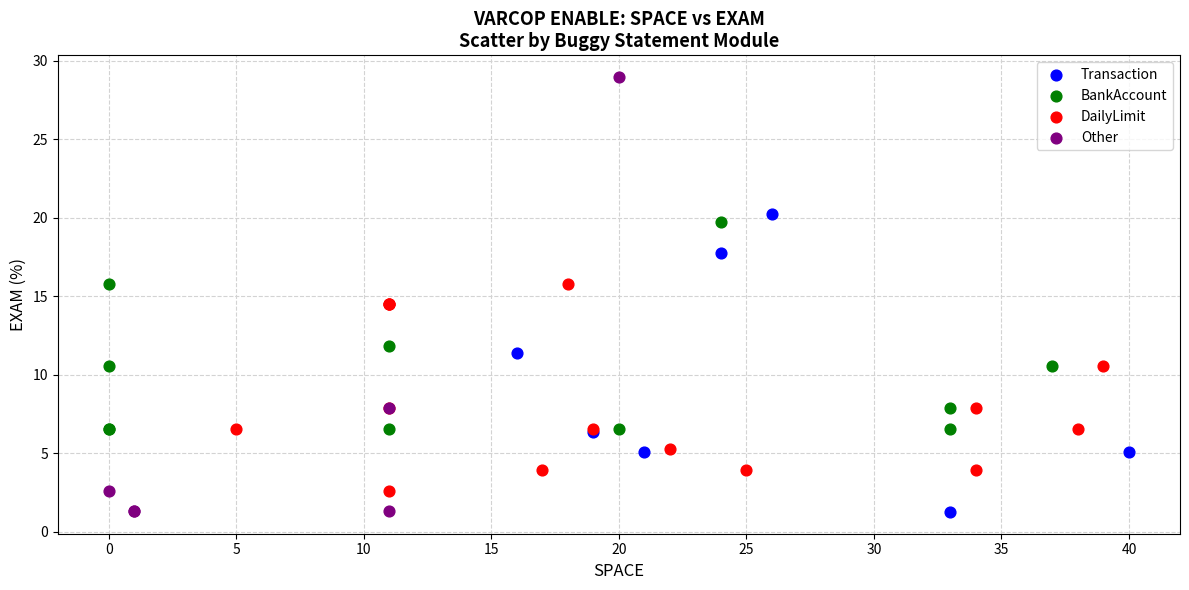

Which series has the largest Y range (max minus min)?

Other